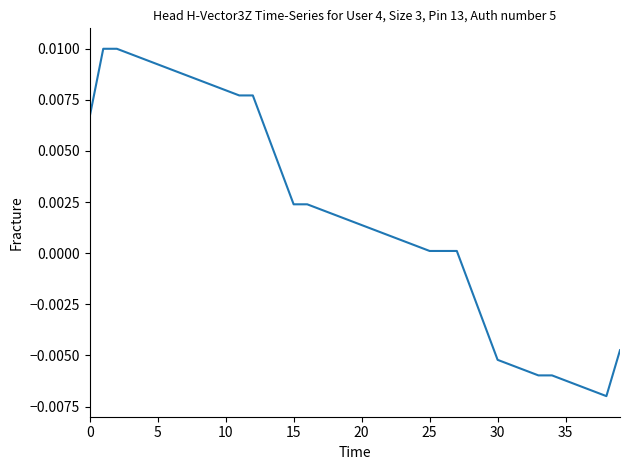

Which label corresponds to the smallest value in the chart?

38